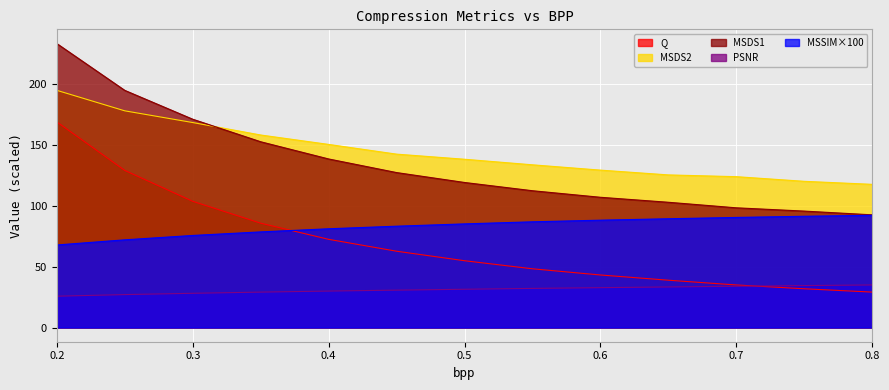

How many values in the PSNR series exceed 31?

7